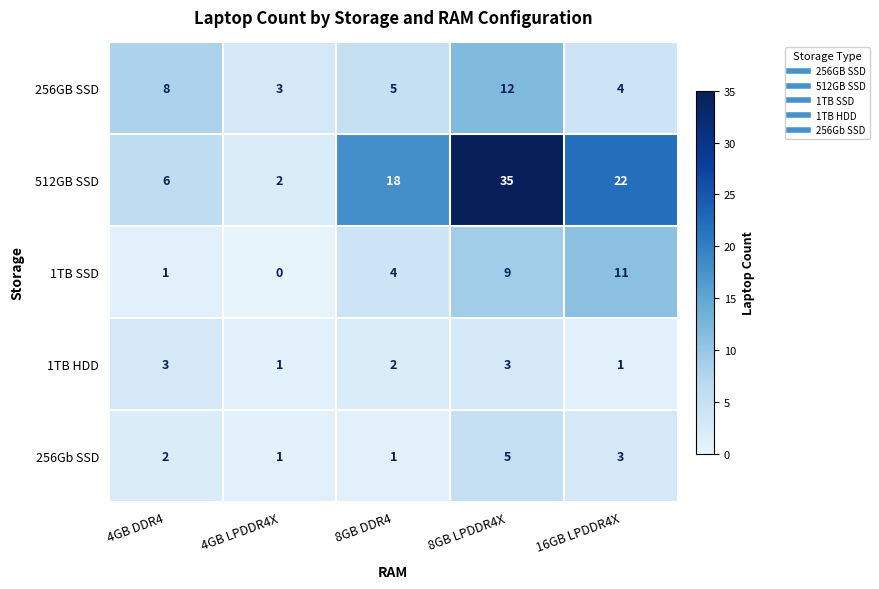

Reading left to right, extract all data points from this chart.

256GB SSD: 4GB DDR4=8	4GB LPDDR4X=3	8GB DDR4=5	8GB LPDDR4X=12	16GB LPDDR4X=4
512GB SSD: 4GB DDR4=6	4GB LPDDR4X=2	8GB DDR4=18	8GB LPDDR4X=35	16GB LPDDR4X=22
1TB SSD: 4GB DDR4=1	4GB LPDDR4X=0	8GB DDR4=4	8GB LPDDR4X=9	16GB LPDDR4X=11
1TB HDD: 4GB DDR4=3	4GB LPDDR4X=1	8GB DDR4=2	8GB LPDDR4X=3	16GB LPDDR4X=1
256Gb SSD: 4GB DDR4=2	4GB LPDDR4X=1	8GB DDR4=1	8GB LPDDR4X=5	16GB LPDDR4X=3